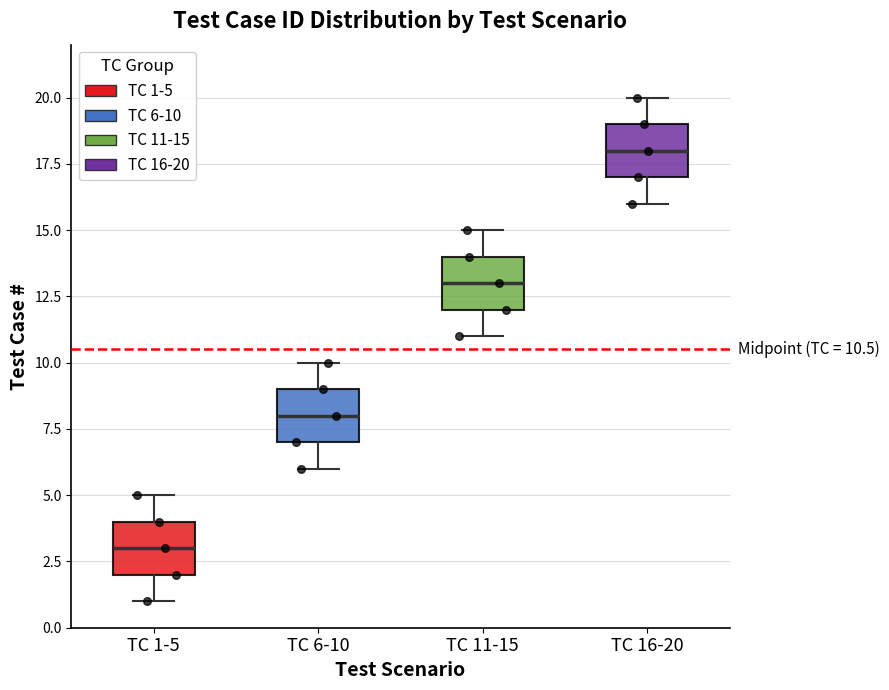

Which box's median line is the highest?

TC 16-20